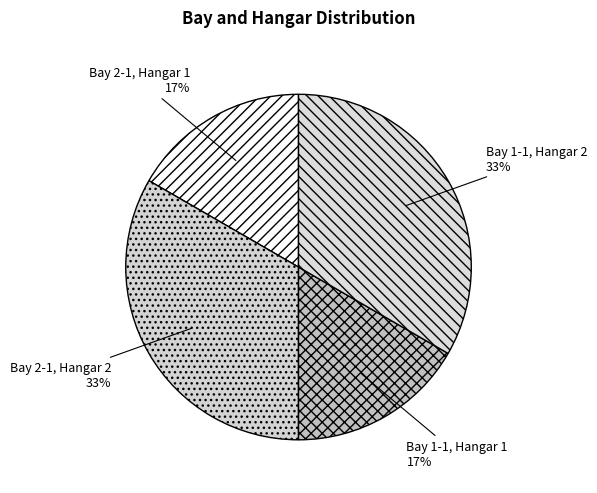

To the nearest percent, what percentage of the pie is Bay 2-1, Hangar 2?

33%